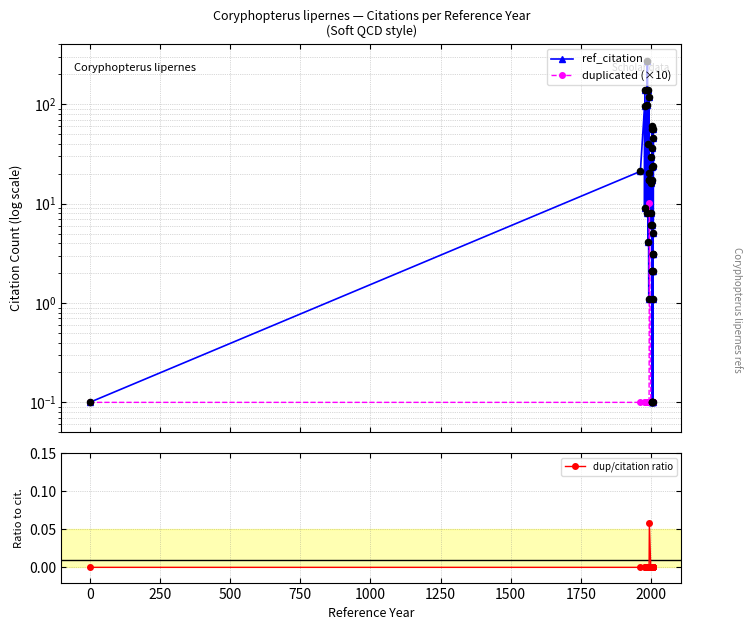

What are all the series names shown in the legend?

ref_citation, duplicated (×10), dup/citation ratio